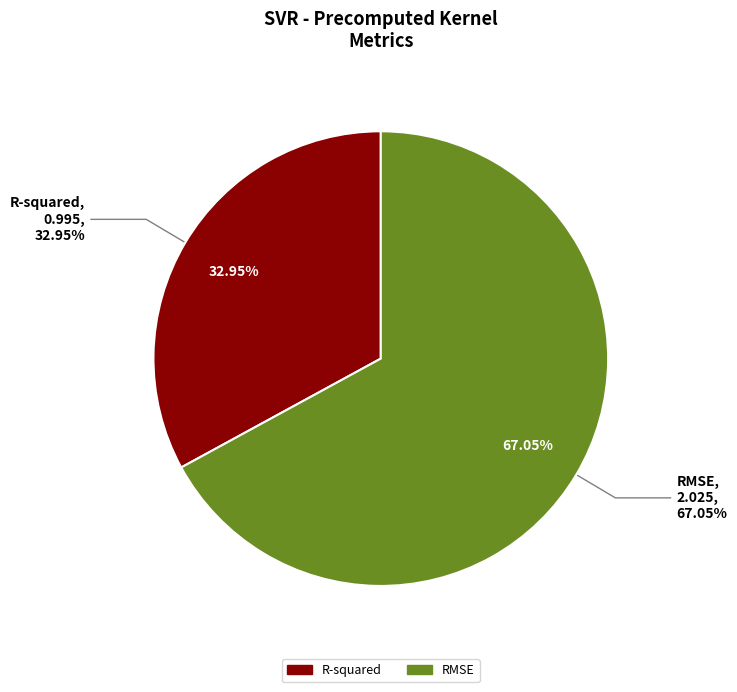

Which slice is the largest?

RMSE